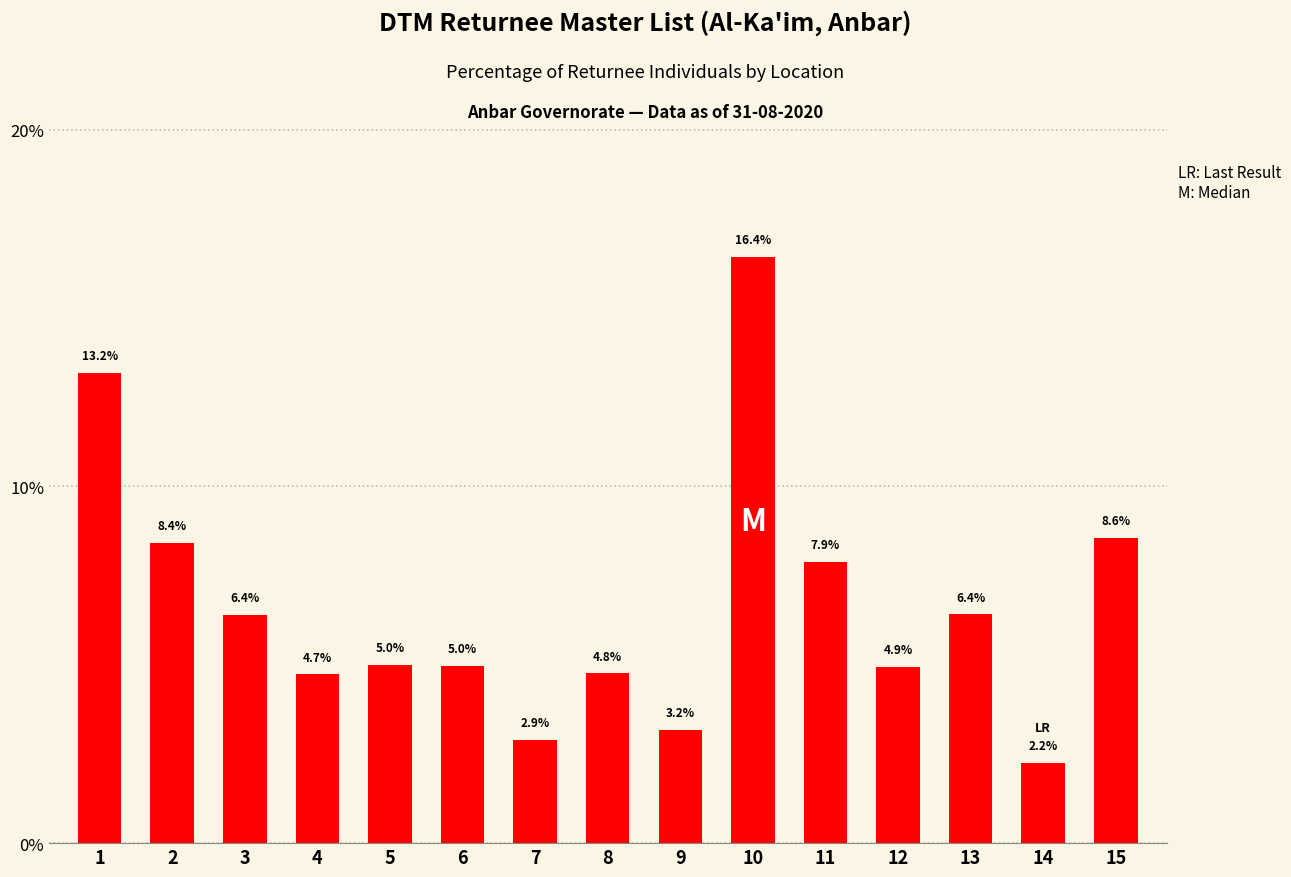

What is the change in value from 1 to 2?

-4.8